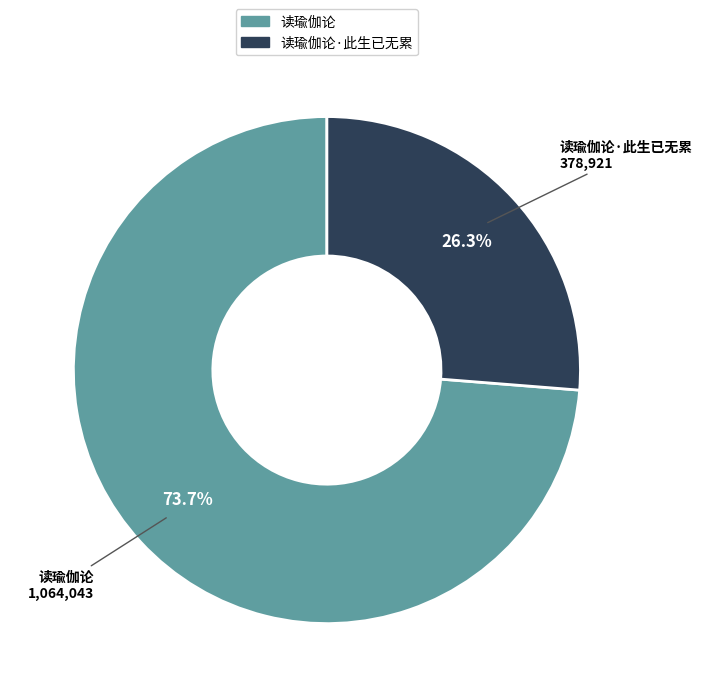

Count the number of slices in the pie.

2